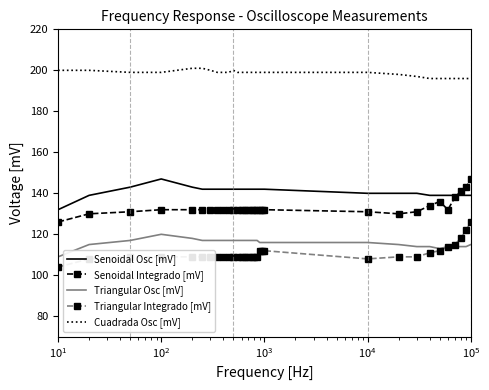

What is the maximum value for Senoidal Osc [mV]?

147